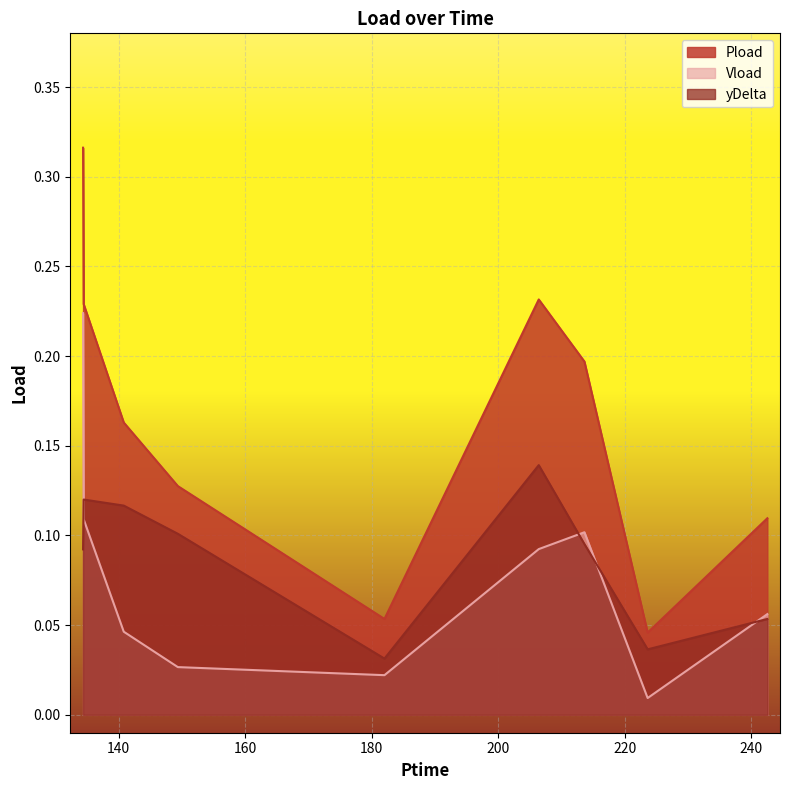

Is it true that Vload equals 0.1 at 134.472?

False